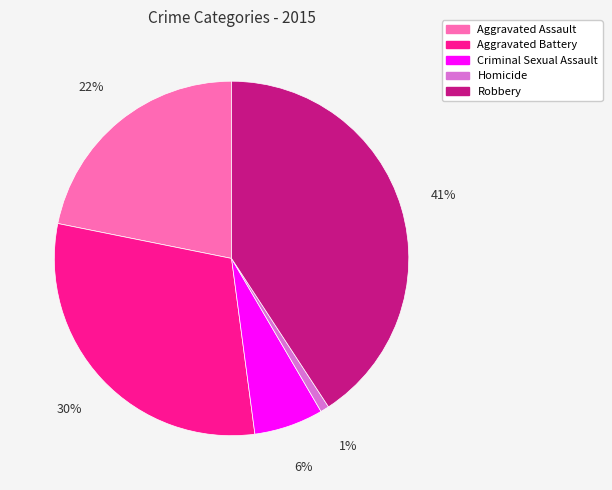

What is the smallest slice in the pie chart?

Homicide